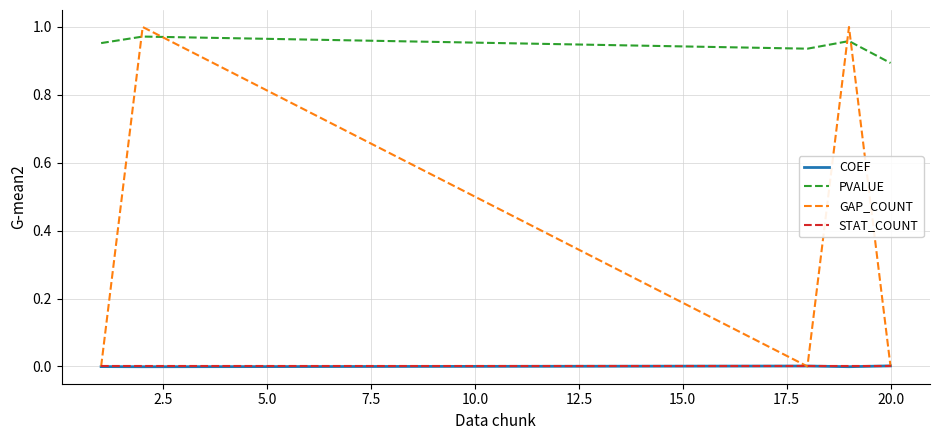

Which series has the largest total across all categories?

PVALUE